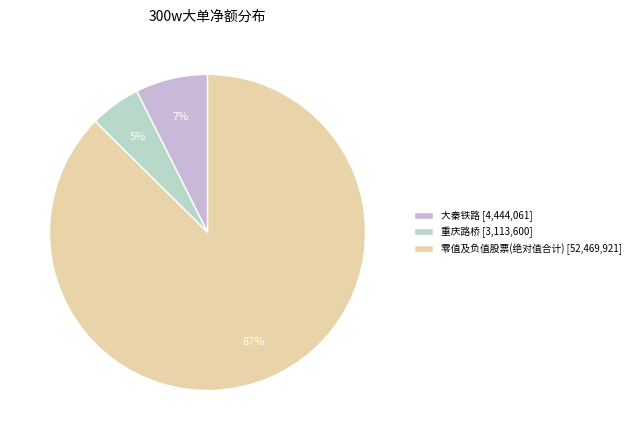

Is there a majority slice in this chart?

Yes